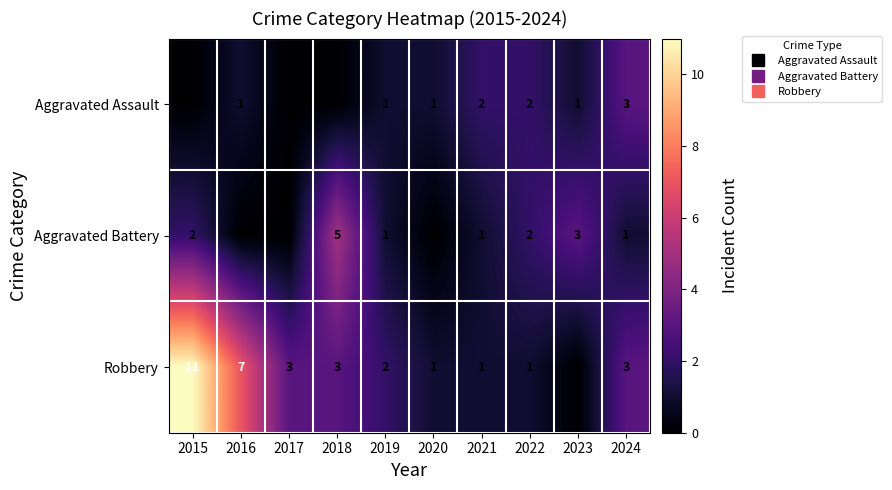

What is the total value across all series at 2021?

4